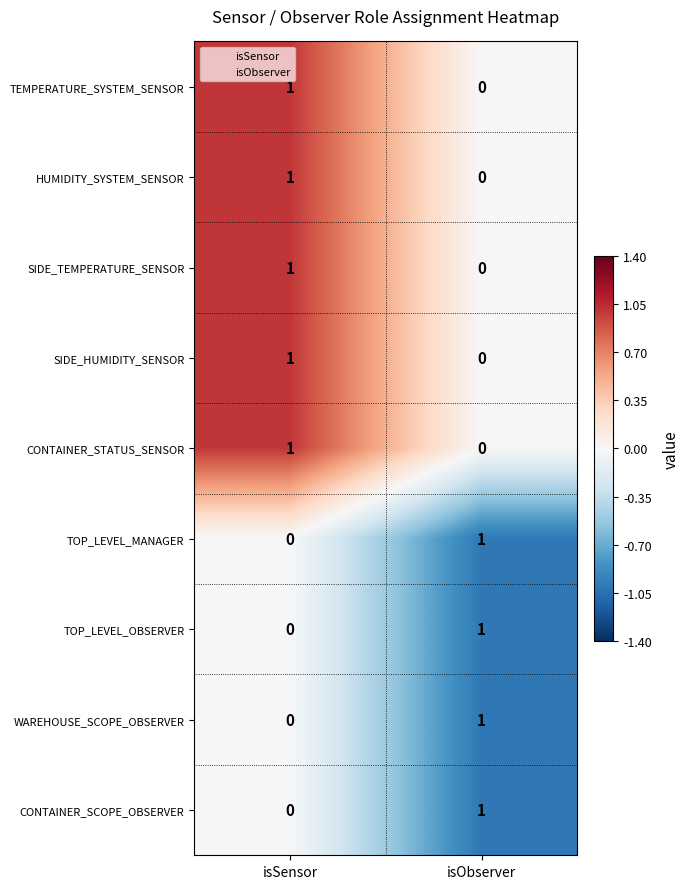

Rank the categories by TEMPERATURE_SYSTEM_SENSOR value from lowest to highest.

isObserver, isSensor